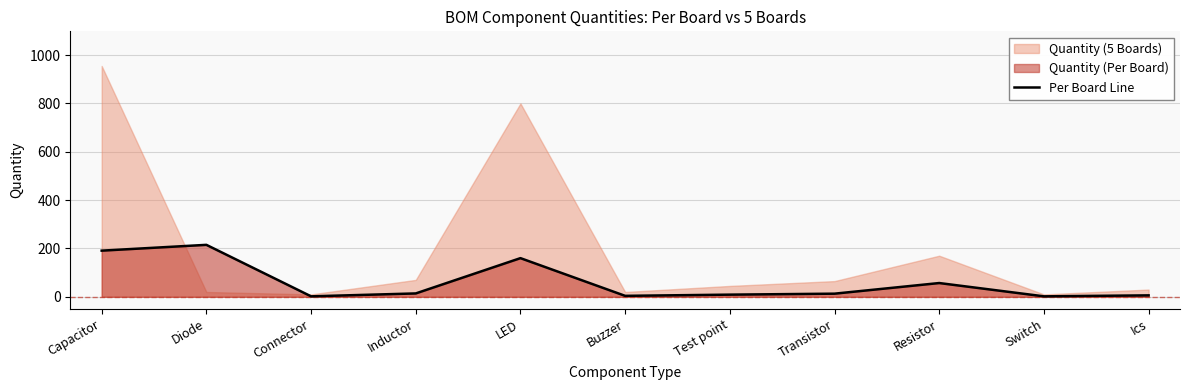

Rank the categories by value from lowest to highest.

Connector, Switch, Buzzer, Ics, Test point, Transistor, Inductor, Resistor, LED, Capacitor, Diode